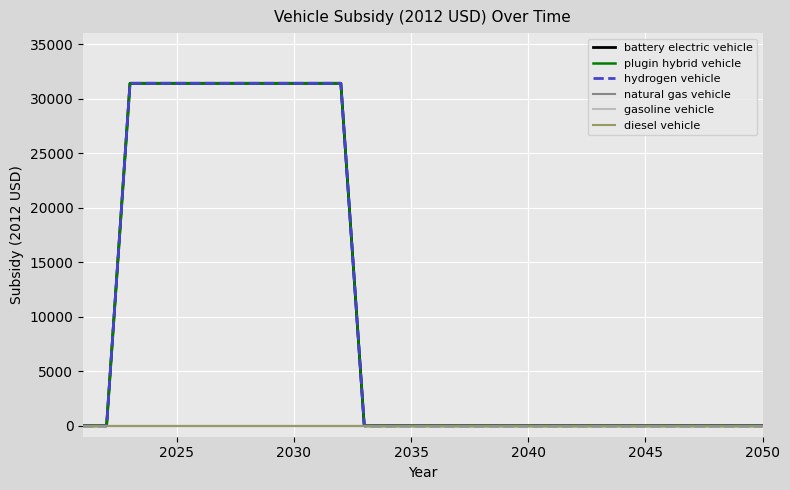

Does the chart have visible grid lines?

Yes